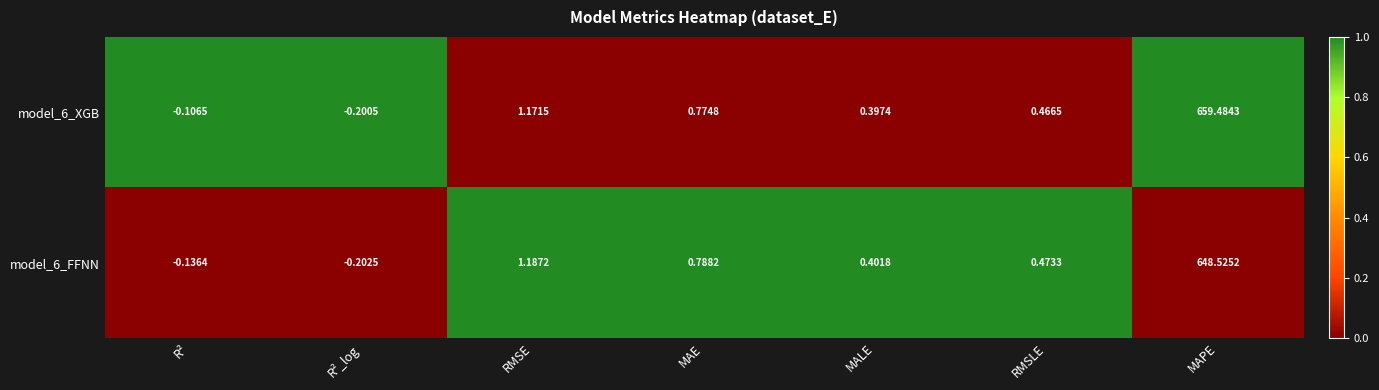

How many distinct data groups are displayed?

2